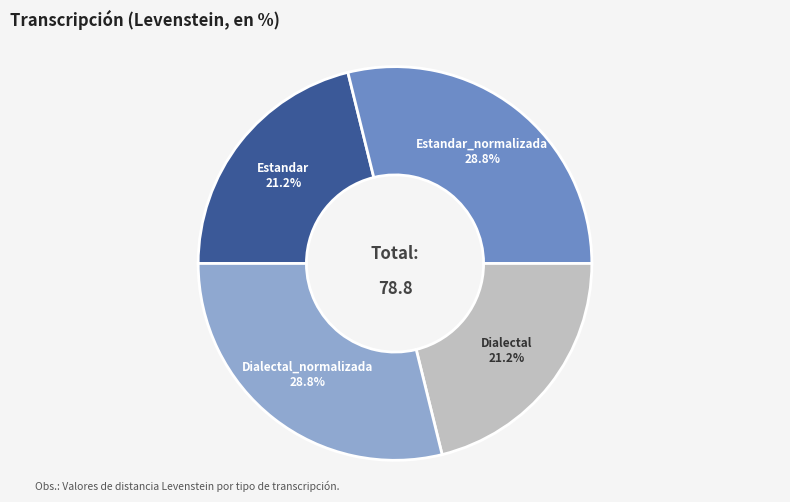

Is there any slice that represents more than half of the pie?

No